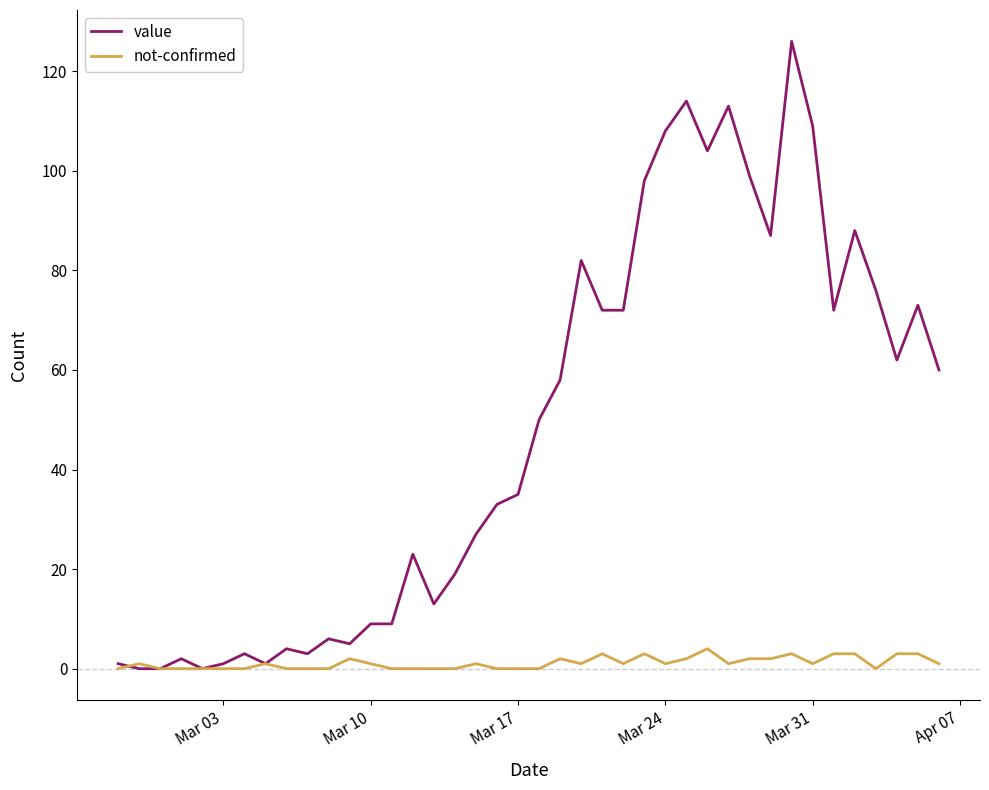

Which series has the widest spread of values?

value